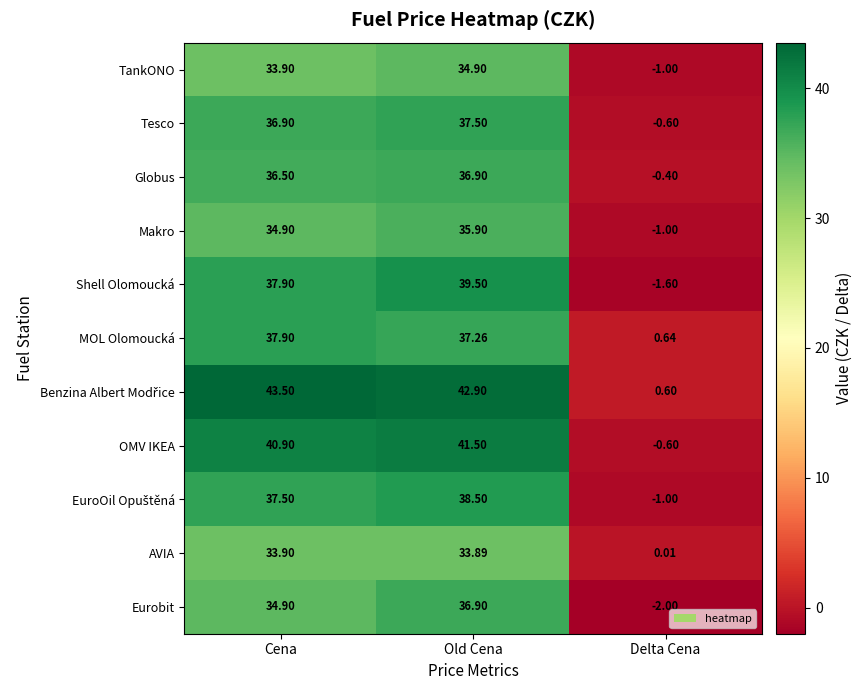

Rank the categories by Eurobit value from lowest to highest.

Delta Cena, Cena, Old Cena